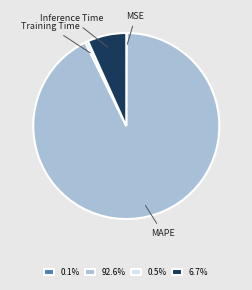

Is it true that Training Time is 11% of the pie?

False